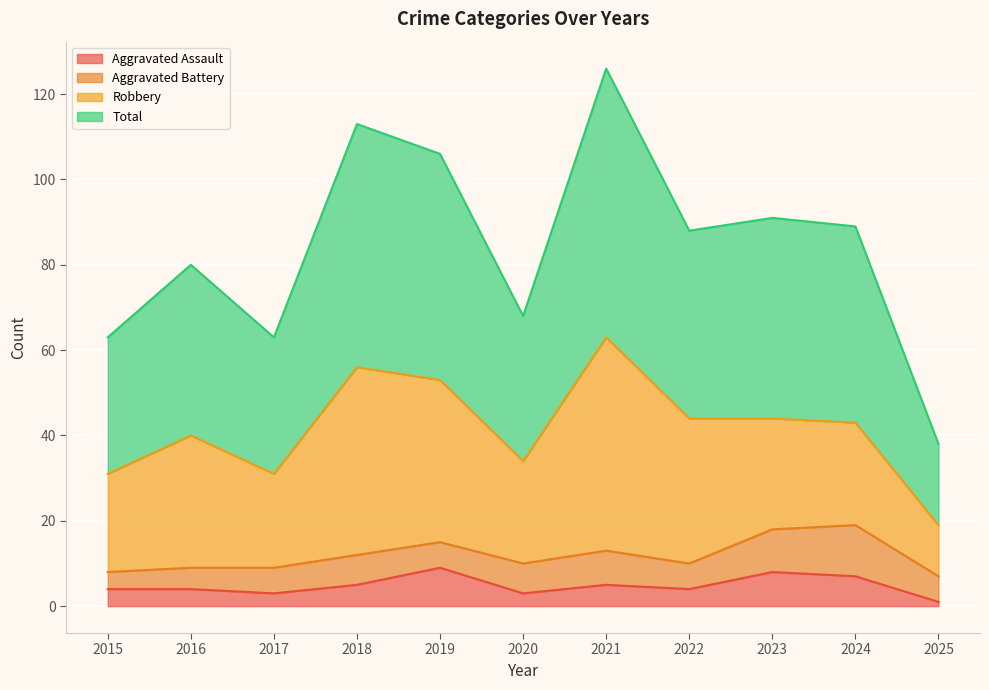

Does the chart display data point markers on the line(s)?

No